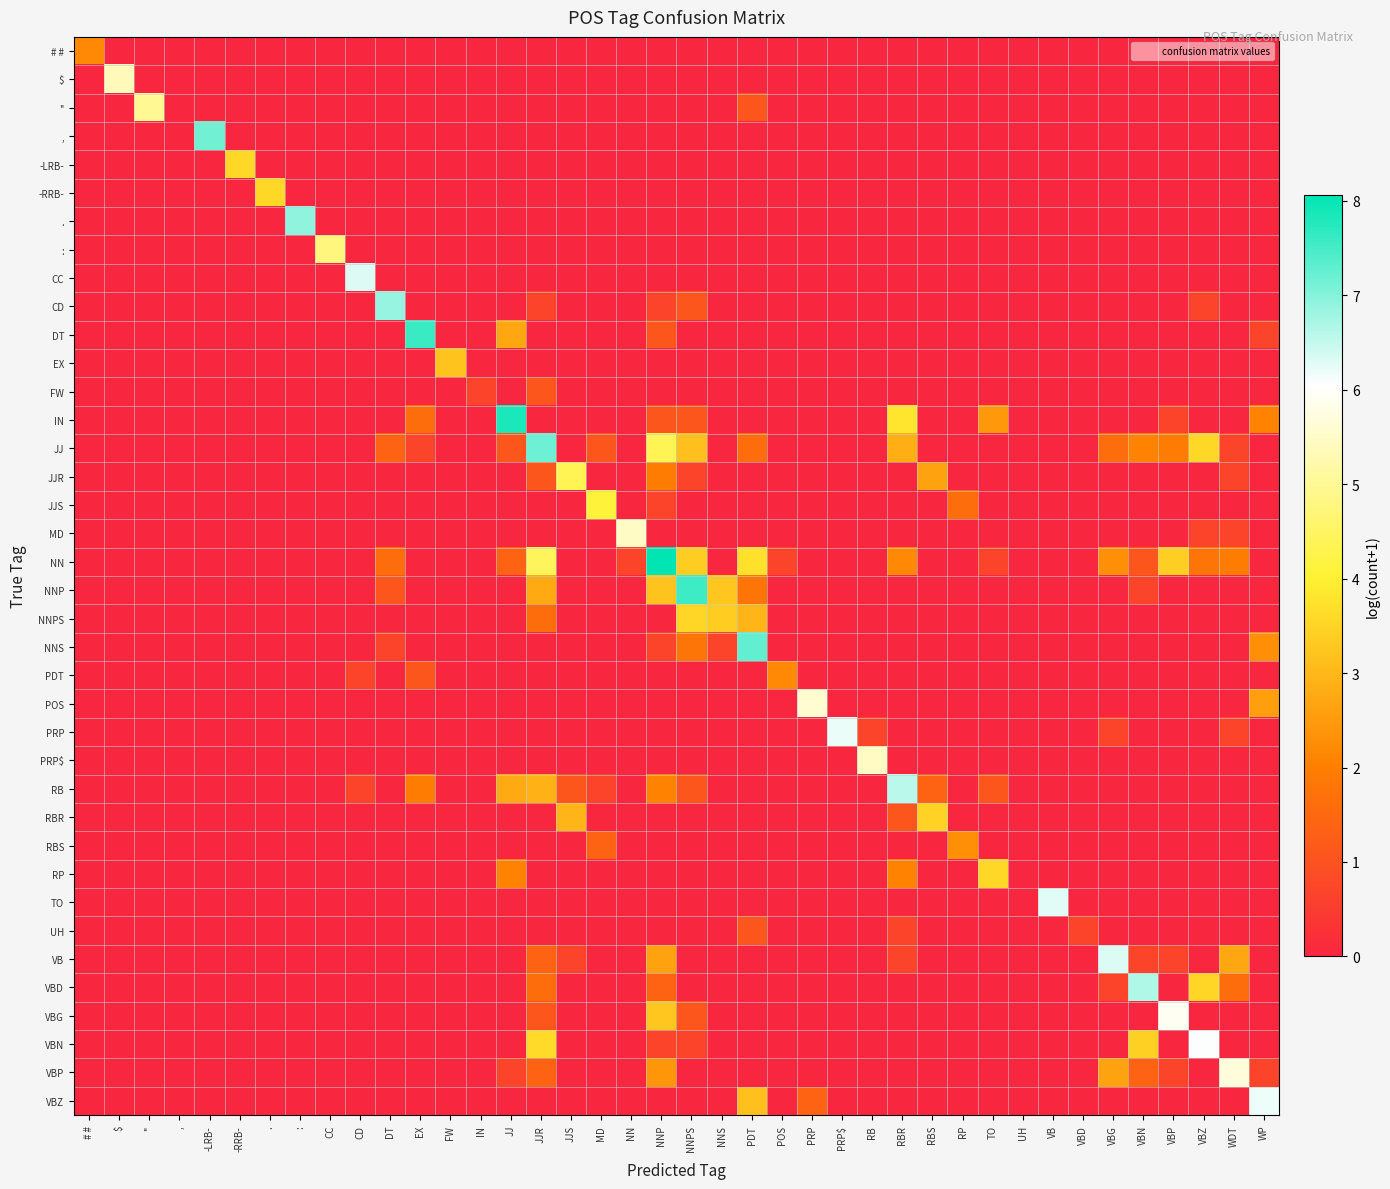

Reading left to right, transcribe all the data shown in this chart.

# #: # #=2.2	$=0.0	''=0.0	,=0.0	-LRB-=0.0	-RRB-=0.0	.=0.0	:=0.0	CC=0.0	CD=0.0	DT=0.0	EX=0.0	FW=0.0	IN=0.0	JJ=0.0	JJR=0.0	JJS=0.0	MD=0.0	NN=0.0	NNP=0.0	NNPS=0.0	NNS=0.0	PDT=0.0	POS=0.0	PRP=0.0	PRP$=0.0	RB=0.0	RBR=0.0	RBS=0.0	RP=0.0	TO=0.0	UH=0.0	VB=0.0	VBD=0.0	VBG=0.0	VBN=0.0	VBP=0.0	VBZ=0.0	WDT=0.0	WP=0.0
$: # #=0.0	$=5.4	''=0.0	,=0.0	-LRB-=0.0	-RRB-=0.0	.=0.0	:=0.0	CC=0.0	CD=0.0	DT=0.0	EX=0.0	FW=0.0	IN=0.0	JJ=0.0	JJR=0.0	JJS=0.0	MD=0.0	NN=0.0	NNP=0.0	NNPS=0.0	NNS=0.0	PDT=0.0	POS=0.0	PRP=0.0	PRP$=0.0	RB=0.0	RBR=0.0	RBS=0.0	RP=0.0	TO=0.0	UH=0.0	VB=0.0	VBD=0.0	VBG=0.0	VBN=0.0	VBP=0.0	VBZ=0.0	WDT=0.0	WP=0.0
'': # #=0.0	$=0.0	''=5.0	,=0.0	-LRB-=0.0	-RRB-=0.0	.=0.0	:=0.0	CC=0.0	CD=0.0	DT=0.0	EX=0.0	FW=0.0	IN=0.0	JJ=0.0	JJR=0.0	JJS=0.0	MD=0.0	NN=0.0	NNP=0.0	NNPS=0.0	NNS=0.0	PDT=1.1	POS=0.0	PRP=0.0	PRP$=0.0	RB=0.0	RBR=0.0	RBS=0.0	RP=0.0	TO=0.0	UH=0.0	VB=0.0	VBD=0.0	VBG=0.0	VBN=0.0	VBP=0.0	VBZ=0.0	WDT=0.0	WP=0.0
,: # #=0.0	$=0.0	''=0.0	,=0.0	-LRB-=7.1	-RRB-=0.0	.=0.0	:=0.0	CC=0.0	CD=0.0	DT=0.0	EX=0.0	FW=0.0	IN=0.0	JJ=0.0	JJR=0.0	JJS=0.0	MD=0.0	NN=0.0	NNP=0.0	NNPS=0.0	NNS=0.0	PDT=0.0	POS=0.0	PRP=0.0	PRP$=0.0	RB=0.0	RBR=0.0	RBS=0.0	RP=0.0	TO=0.0	UH=0.0	VB=0.0	VBD=0.0	VBG=0.0	VBN=0.0	VBP=0.0	VBZ=0.0	WDT=0.0	WP=0.0
-LRB-: # #=0.0	$=0.0	''=0.0	,=0.0	-LRB-=0.0	-RRB-=3.6	.=0.0	:=0.0	CC=0.0	CD=0.0	DT=0.0	EX=0.0	FW=0.0	IN=0.0	JJ=0.0	JJR=0.0	JJS=0.0	MD=0.0	NN=0.0	NNP=0.0	NNPS=0.0	NNS=0.0	PDT=0.0	POS=0.0	PRP=0.0	PRP$=0.0	RB=0.0	RBR=0.0	RBS=0.0	RP=0.0	TO=0.0	UH=0.0	VB=0.0	VBD=0.0	VBG=0.0	VBN=0.0	VBP=0.0	VBZ=0.0	WDT=0.0	WP=0.0
-RRB-: # #=0.0	$=0.0	''=0.0	,=0.0	-LRB-=0.0	-RRB-=0.0	.=3.6	:=0.0	CC=0.0	CD=0.0	DT=0.0	EX=0.0	FW=0.0	IN=0.0	JJ=0.0	JJR=0.0	JJS=0.0	MD=0.0	NN=0.0	NNP=0.0	NNPS=0.0	NNS=0.0	PDT=0.0	POS=0.0	PRP=0.0	PRP$=0.0	RB=0.0	RBR=0.0	RBS=0.0	RP=0.0	TO=0.0	UH=0.0	VB=0.0	VBD=0.0	VBG=0.0	VBN=0.0	VBP=0.0	VBZ=0.0	WDT=0.0	WP=0.0
.: # #=0.0	$=0.0	''=0.0	,=0.0	-LRB-=0.0	-RRB-=0.0	.=0.0	:=6.9	CC=0.0	CD=0.0	DT=0.0	EX=0.0	FW=0.0	IN=0.0	JJ=0.0	JJR=0.0	JJS=0.0	MD=0.0	NN=0.0	NNP=0.0	NNPS=0.0	NNS=0.0	PDT=0.0	POS=0.0	PRP=0.0	PRP$=0.0	RB=0.0	RBR=0.0	RBS=0.0	RP=0.0	TO=0.0	UH=0.0	VB=0.0	VBD=0.0	VBG=0.0	VBN=0.0	VBP=0.0	VBZ=0.0	WDT=0.0	WP=0.0
:: # #=0.0	$=0.0	''=0.0	,=0.0	-LRB-=0.0	-RRB-=0.0	.=0.0	:=0.0	CC=4.8	CD=0.0	DT=0.0	EX=0.0	FW=0.0	IN=0.0	JJ=0.0	JJR=0.0	JJS=0.0	MD=0.0	NN=0.0	NNP=0.0	NNPS=0.0	NNS=0.0	PDT=0.0	POS=0.0	PRP=0.0	PRP$=0.0	RB=0.0	RBR=0.0	RBS=0.0	RP=0.0	TO=0.0	UH=0.0	VB=0.0	VBD=0.0	VBG=0.0	VBN=0.0	VBP=0.0	VBZ=0.0	WDT=0.0	WP=0.0
CC: # #=0.0	$=0.0	''=0.0	,=0.0	-LRB-=0.0	-RRB-=0.0	.=0.0	:=0.0	CC=0.0	CD=6.3	DT=0.0	EX=0.0	FW=0.0	IN=0.0	JJ=0.0	JJR=0.0	JJS=0.0	MD=0.0	NN=0.0	NNP=0.0	NNPS=0.0	NNS=0.0	PDT=0.0	POS=0.0	PRP=0.0	PRP$=0.0	RB=0.0	RBR=0.0	RBS=0.0	RP=0.0	TO=0.0	UH=0.0	VB=0.0	VBD=0.0	VBG=0.0	VBN=0.0	VBP=0.0	VBZ=0.0	WDT=0.0	WP=0.0
CD: # #=0.0	$=0.0	''=0.0	,=0.0	-LRB-=0.0	-RRB-=0.0	.=0.0	:=0.0	CC=0.0	CD=0.0	DT=6.9	EX=0.0	FW=0.0	IN=0.0	JJ=0.0	JJR=0.7	JJS=0.0	MD=0.0	NN=0.0	NNP=0.7	NNPS=1.1	NNS=0.0	PDT=0.0	POS=0.0	PRP=0.0	PRP$=0.0	RB=0.0	RBR=0.0	RBS=0.0	RP=0.0	TO=0.0	UH=0.0	VB=0.0	VBD=0.0	VBG=0.0	VBN=0.0	VBP=0.0	VBZ=0.7	WDT=0.0	WP=0.0
DT: # #=0.0	$=0.0	''=0.0	,=0.0	-LRB-=0.0	-RRB-=0.0	.=0.0	:=0.0	CC=0.0	CD=0.0	DT=0.0	EX=7.6	FW=0.0	IN=0.0	JJ=2.7	JJR=0.0	JJS=0.0	MD=0.0	NN=0.0	NNP=1.1	NNPS=0.0	NNS=0.0	PDT=0.0	POS=0.0	PRP=0.0	PRP$=0.0	RB=0.0	RBR=0.0	RBS=0.0	RP=0.0	TO=0.0	UH=0.0	VB=0.0	VBD=0.0	VBG=0.0	VBN=0.0	VBP=0.0	VBZ=0.0	WDT=0.0	WP=0.7
EX: # #=0.0	$=0.0	''=0.0	,=0.0	-LRB-=0.0	-RRB-=0.0	.=0.0	:=0.0	CC=0.0	CD=0.0	DT=0.0	EX=0.0	FW=3.2	IN=0.0	JJ=0.0	JJR=0.0	JJS=0.0	MD=0.0	NN=0.0	NNP=0.0	NNPS=0.0	NNS=0.0	PDT=0.0	POS=0.0	PRP=0.0	PRP$=0.0	RB=0.0	RBR=0.0	RBS=0.0	RP=0.0	TO=0.0	UH=0.0	VB=0.0	VBD=0.0	VBG=0.0	VBN=0.0	VBP=0.0	VBZ=0.0	WDT=0.0	WP=0.0
FW: # #=0.0	$=0.0	''=0.0	,=0.0	-LRB-=0.0	-RRB-=0.0	.=0.0	:=0.0	CC=0.0	CD=0.0	DT=0.0	EX=0.0	FW=0.0	IN=0.7	JJ=0.0	JJR=1.1	JJS=0.0	MD=0.0	NN=0.0	NNP=0.0	NNPS=0.0	NNS=0.0	PDT=0.0	POS=0.0	PRP=0.0	PRP$=0.0	RB=0.0	RBR=0.0	RBS=0.0	RP=0.0	TO=0.0	UH=0.0	VB=0.0	VBD=0.0	VBG=0.0	VBN=0.0	VBP=0.0	VBZ=0.0	WDT=0.0	WP=0.0
IN: # #=0.0	$=0.0	''=0.0	,=0.0	-LRB-=0.0	-RRB-=0.0	.=0.0	:=0.0	CC=0.0	CD=0.0	DT=0.0	EX=1.6	FW=0.0	IN=0.0	JJ=7.8	JJR=0.0	JJS=0.0	MD=0.0	NN=0.0	NNP=1.1	NNPS=1.1	NNS=0.0	PDT=0.0	POS=0.0	PRP=0.0	PRP$=0.0	RB=0.0	RBR=3.8	RBS=0.0	RP=0.0	TO=2.5	UH=0.0	VB=0.0	VBD=0.0	VBG=0.0	VBN=0.0	VBP=0.7	VBZ=0.0	WDT=0.0	WP=2.1
JJ: # #=0.0	$=0.0	''=0.0	,=0.0	-LRB-=0.0	-RRB-=0.0	.=0.0	:=0.0	CC=0.0	CD=0.0	DT=1.4	EX=0.7	FW=0.0	IN=0.0	JJ=1.1	JJR=7.2	JJS=0.0	MD=1.1	NN=0.0	NNP=4.3	NNPS=3.1	NNS=0.0	PDT=1.6	POS=0.0	PRP=0.0	PRP$=0.0	RB=0.0	RBR=2.8	RBS=0.0	RP=0.0	TO=0.0	UH=0.0	VB=0.0	VBD=0.0	VBG=1.6	VBN=2.1	VBP=1.9	VBZ=3.6	WDT=0.7	WP=0.0
JJR: # #=0.0	$=0.0	''=0.0	,=0.0	-LRB-=0.0	-RRB-=0.0	.=0.0	:=0.0	CC=0.0	CD=0.0	DT=0.0	EX=0.0	FW=0.0	IN=0.0	JJ=0.0	JJR=1.1	JJS=4.4	MD=0.0	NN=0.0	NNP=1.9	NNPS=0.7	NNS=0.0	PDT=0.0	POS=0.0	PRP=0.0	PRP$=0.0	RB=0.0	RBR=0.0	RBS=2.6	RP=0.0	TO=0.0	UH=0.0	VB=0.0	VBD=0.0	VBG=0.0	VBN=0.0	VBP=0.0	VBZ=0.0	WDT=0.7	WP=0.0
JJS: # #=0.0	$=0.0	''=0.0	,=0.0	-LRB-=0.0	-RRB-=0.0	.=0.0	:=0.0	CC=0.0	CD=0.0	DT=0.0	EX=0.0	FW=0.0	IN=0.0	JJ=0.0	JJR=0.0	JJS=0.0	MD=4.1	NN=0.0	NNP=0.7	NNPS=0.0	NNS=0.0	PDT=0.0	POS=0.0	PRP=0.0	PRP$=0.0	RB=0.0	RBR=0.0	RBS=0.0	RP=1.6	TO=0.0	UH=0.0	VB=0.0	VBD=0.0	VBG=0.0	VBN=0.0	VBP=0.0	VBZ=0.0	WDT=0.0	WP=0.0
MD: # #=0.0	$=0.0	''=0.0	,=0.0	-LRB-=0.0	-RRB-=0.0	.=0.0	:=0.0	CC=0.0	CD=0.0	DT=0.0	EX=0.0	FW=0.0	IN=0.0	JJ=0.0	JJR=0.0	JJS=0.0	MD=0.0	NN=5.5	NNP=0.0	NNPS=0.0	NNS=0.0	PDT=0.0	POS=0.0	PRP=0.0	PRP$=0.0	RB=0.0	RBR=0.0	RBS=0.0	RP=0.0	TO=0.0	UH=0.0	VB=0.0	VBD=0.0	VBG=0.0	VBN=0.0	VBP=0.0	VBZ=0.7	WDT=0.7	WP=0.0
NN: # #=0.0	$=0.0	''=0.0	,=0.0	-LRB-=0.0	-RRB-=0.0	.=0.0	:=0.0	CC=0.0	CD=0.0	DT=1.6	EX=0.0	FW=0.0	IN=0.0	JJ=1.4	JJR=4.4	JJS=0.0	MD=0.0	NN=0.7	NNP=8.1	NNPS=3.4	NNS=0.0	PDT=3.7	POS=0.7	PRP=0.0	PRP$=0.0	RB=0.0	RBR=2.2	RBS=0.0	RP=0.0	TO=0.7	UH=0.0	VB=0.0	VBD=0.0	VBG=2.3	VBN=1.1	VBP=3.4	VBZ=1.8	WDT=1.9	WP=0.0
NNP: # #=0.0	$=0.0	''=0.0	,=0.0	-LRB-=0.0	-RRB-=0.0	.=0.0	:=0.0	CC=0.0	CD=0.0	DT=1.1	EX=0.0	FW=0.0	IN=0.0	JJ=0.0	JJR=2.8	JJS=0.0	MD=0.0	NN=0.0	NNP=3.2	NNPS=7.6	NNS=3.3	PDT=1.8	POS=0.0	PRP=0.0	PRP$=0.0	RB=0.0	RBR=0.0	RBS=0.0	RP=0.0	TO=0.0	UH=0.0	VB=0.0	VBD=0.0	VBG=0.0	VBN=0.7	VBP=0.0	VBZ=0.0	WDT=0.0	WP=0.0
NNPS: # #=0.0	$=0.0	''=0.0	,=0.0	-LRB-=0.0	-RRB-=0.0	.=0.0	:=0.0	CC=0.0	CD=0.0	DT=0.0	EX=0.0	FW=0.0	IN=0.0	JJ=0.0	JJR=1.6	JJS=0.0	MD=0.0	NN=0.0	NNP=0.0	NNPS=3.5	NNS=3.4	PDT=2.9	POS=0.0	PRP=0.0	PRP$=0.0	RB=0.0	RBR=0.0	RBS=0.0	RP=0.0	TO=0.0	UH=0.0	VB=0.0	VBD=0.0	VBG=0.0	VBN=0.0	VBP=0.0	VBZ=0.0	WDT=0.0	WP=0.0
NNS: # #=0.0	$=0.0	''=0.0	,=0.0	-LRB-=0.0	-RRB-=0.0	.=0.0	:=0.0	CC=0.0	CD=0.0	DT=0.7	EX=0.0	FW=0.0	IN=0.0	JJ=0.0	JJR=0.0	JJS=0.0	MD=0.0	NN=0.0	NNP=0.7	NNPS=1.8	NNS=0.7	PDT=7.3	POS=0.0	PRP=0.0	PRP$=0.0	RB=0.0	RBR=0.0	RBS=0.0	RP=0.0	TO=0.0	UH=0.0	VB=0.0	VBD=0.0	VBG=0.0	VBN=0.0	VBP=0.0	VBZ=0.0	WDT=0.0	WP=2.3
PDT: # #=0.0	$=0.0	''=0.0	,=0.0	-LRB-=0.0	-RRB-=0.0	.=0.0	:=0.0	CC=0.0	CD=0.7	DT=0.0	EX=1.1	FW=0.0	IN=0.0	JJ=0.0	JJR=0.0	JJS=0.0	MD=0.0	NN=0.0	NNP=0.0	NNPS=0.0	NNS=0.0	PDT=0.0	POS=2.2	PRP=0.0	PRP$=0.0	RB=0.0	RBR=0.0	RBS=0.0	RP=0.0	TO=0.0	UH=0.0	VB=0.0	VBD=0.0	VBG=0.0	VBN=0.0	VBP=0.0	VBZ=0.0	WDT=0.0	WP=0.0
POS: # #=0.0	$=0.0	''=0.0	,=0.0	-LRB-=0.0	-RRB-=0.0	.=0.0	:=0.0	CC=0.0	CD=0.0	DT=0.0	EX=0.0	FW=0.0	IN=0.0	JJ=0.0	JJR=0.0	JJS=0.0	MD=0.0	NN=0.0	NNP=0.0	NNPS=0.0	NNS=0.0	PDT=0.0	POS=0.0	PRP=5.6	PRP$=0.0	RB=0.0	RBR=0.0	RBS=0.0	RP=0.0	TO=0.0	UH=0.0	VB=0.0	VBD=0.0	VBG=0.0	VBN=0.0	VBP=0.0	VBZ=0.0	WDT=0.0	WP=2.6
PRP: # #=0.0	$=0.0	''=0.0	,=0.0	-LRB-=0.0	-RRB-=0.0	.=0.0	:=0.0	CC=0.0	CD=0.0	DT=0.0	EX=0.0	FW=0.0	IN=0.0	JJ=0.0	JJR=0.0	JJS=0.0	MD=0.0	NN=0.0	NNP=0.0	NNPS=0.0	NNS=0.0	PDT=0.0	POS=0.0	PRP=0.0	PRP$=6.2	RB=0.7	RBR=0.0	RBS=0.0	RP=0.0	TO=0.0	UH=0.0	VB=0.0	VBD=0.0	VBG=0.7	VBN=0.0	VBP=0.0	VBZ=0.0	WDT=0.7	WP=0.0
PRP$: # #=0.0	$=0.0	''=0.0	,=0.0	-LRB-=0.0	-RRB-=0.0	.=0.0	:=0.0	CC=0.0	CD=0.0	DT=0.0	EX=0.0	FW=0.0	IN=0.0	JJ=0.0	JJR=0.0	JJS=0.0	MD=0.0	NN=0.0	NNP=0.0	NNPS=0.0	NNS=0.0	PDT=0.0	POS=0.0	PRP=0.0	PRP$=0.0	RB=5.5	RBR=0.0	RBS=0.0	RP=0.0	TO=0.0	UH=0.0	VB=0.0	VBD=0.0	VBG=0.0	VBN=0.0	VBP=0.0	VBZ=0.0	WDT=0.0	WP=0.0
RB: # #=0.0	$=0.0	''=0.0	,=0.0	-LRB-=0.0	-RRB-=0.0	.=0.0	:=0.0	CC=0.0	CD=0.7	DT=0.0	EX=1.9	FW=0.0	IN=0.0	JJ=2.8	JJR=2.9	JJS=1.1	MD=0.7	NN=0.0	NNP=2.1	NNPS=1.1	NNS=0.0	PDT=0.0	POS=0.0	PRP=0.0	PRP$=0.0	RB=0.0	RBR=6.6	RBS=1.4	RP=0.0	TO=1.1	UH=0.0	VB=0.0	VBD=0.0	VBG=0.0	VBN=0.0	VBP=0.0	VBZ=0.0	WDT=0.0	WP=0.0
RBR: # #=0.0	$=0.0	''=0.0	,=0.0	-LRB-=0.0	-RRB-=0.0	.=0.0	:=0.0	CC=0.0	CD=0.0	DT=0.0	EX=0.0	FW=0.0	IN=0.0	JJ=0.0	JJR=0.0	JJS=2.9	MD=0.0	NN=0.0	NNP=0.0	NNPS=0.0	NNS=0.0	PDT=0.0	POS=0.0	PRP=0.0	PRP$=0.0	RB=0.0	RBR=1.1	RBS=3.5	RP=0.0	TO=0.0	UH=0.0	VB=0.0	VBD=0.0	VBG=0.0	VBN=0.0	VBP=0.0	VBZ=0.0	WDT=0.0	WP=0.0
RBS: # #=0.0	$=0.0	''=0.0	,=0.0	-LRB-=0.0	-RRB-=0.0	.=0.0	:=0.0	CC=0.0	CD=0.0	DT=0.0	EX=0.0	FW=0.0	IN=0.0	JJ=0.0	JJR=0.0	JJS=0.0	MD=1.4	NN=0.0	NNP=0.0	NNPS=0.0	NNS=0.0	PDT=0.0	POS=0.0	PRP=0.0	PRP$=0.0	RB=0.0	RBR=0.0	RBS=0.0	RP=2.3	TO=0.0	UH=0.0	VB=0.0	VBD=0.0	VBG=0.0	VBN=0.0	VBP=0.0	VBZ=0.0	WDT=0.0	WP=0.0
RP: # #=0.0	$=0.0	''=0.0	,=0.0	-LRB-=0.0	-RRB-=0.0	.=0.0	:=0.0	CC=0.0	CD=0.0	DT=0.0	EX=0.0	FW=0.0	IN=0.0	JJ=2.1	JJR=0.0	JJS=0.0	MD=0.0	NN=0.0	NNP=0.0	NNPS=0.0	NNS=0.0	PDT=0.0	POS=0.0	PRP=0.0	PRP$=0.0	RB=0.0	RBR=2.1	RBS=0.0	RP=0.0	TO=3.6	UH=0.0	VB=0.0	VBD=0.0	VBG=0.0	VBN=0.0	VBP=0.0	VBZ=0.0	WDT=0.0	WP=0.0
TO: # #=0.0	$=0.0	''=0.0	,=0.0	-LRB-=0.0	-RRB-=0.0	.=0.0	:=0.0	CC=0.0	CD=0.0	DT=0.0	EX=0.0	FW=0.0	IN=0.0	JJ=0.0	JJR=0.0	JJS=0.0	MD=0.0	NN=0.0	NNP=0.0	NNPS=0.0	NNS=0.0	PDT=0.0	POS=0.0	PRP=0.0	PRP$=0.0	RB=0.0	RBR=0.0	RBS=0.0	RP=0.0	TO=0.0	UH=0.0	VB=6.3	VBD=0.0	VBG=0.0	VBN=0.0	VBP=0.0	VBZ=0.0	WDT=0.0	WP=0.0
UH: # #=0.0	$=0.0	''=0.0	,=0.0	-LRB-=0.0	-RRB-=0.0	.=0.0	:=0.0	CC=0.0	CD=0.0	DT=0.0	EX=0.0	FW=0.0	IN=0.0	JJ=0.0	JJR=0.0	JJS=0.0	MD=0.0	NN=0.0	NNP=0.0	NNPS=0.0	NNS=0.0	PDT=1.1	POS=0.0	PRP=0.0	PRP$=0.0	RB=0.0	RBR=0.7	RBS=0.0	RP=0.0	TO=0.0	UH=0.0	VB=0.0	VBD=0.7	VBG=0.0	VBN=0.0	VBP=0.0	VBZ=0.0	WDT=0.0	WP=0.0
VB: # #=0.0	$=0.0	''=0.0	,=0.0	-LRB-=0.0	-RRB-=0.0	.=0.0	:=0.0	CC=0.0	CD=0.0	DT=0.0	EX=0.0	FW=0.0	IN=0.0	JJ=0.0	JJR=1.4	JJS=0.7	MD=0.0	NN=0.0	NNP=2.6	NNPS=0.0	NNS=0.0	PDT=0.0	POS=0.0	PRP=0.0	PRP$=0.0	RB=0.0	RBR=0.7	RBS=0.0	RP=0.0	TO=0.0	UH=0.0	VB=0.0	VBD=0.0	VBG=6.3	VBN=0.7	VBP=0.7	VBZ=0.0	WDT=2.7	WP=0.0
VBD: # #=0.0	$=0.0	''=0.0	,=0.0	-LRB-=0.0	-RRB-=0.0	.=0.0	:=0.0	CC=0.0	CD=0.0	DT=0.0	EX=0.0	FW=0.0	IN=0.0	JJ=0.0	JJR=1.6	JJS=0.0	MD=0.0	NN=0.0	NNP=1.4	NNPS=0.0	NNS=0.0	PDT=0.0	POS=0.0	PRP=0.0	PRP$=0.0	RB=0.0	RBR=0.0	RBS=0.0	RP=0.0	TO=0.0	UH=0.0	VB=0.0	VBD=0.0	VBG=0.7	VBN=6.7	VBP=0.0	VBZ=3.6	WDT=1.6	WP=0.0
VBG: # #=0.0	$=0.0	''=0.0	,=0.0	-LRB-=0.0	-RRB-=0.0	.=0.0	:=0.0	CC=0.0	CD=0.0	DT=0.0	EX=0.0	FW=0.0	IN=0.0	JJ=0.0	JJR=1.1	JJS=0.0	MD=0.0	NN=0.0	NNP=3.3	NNPS=1.1	NNS=0.0	PDT=0.0	POS=0.0	PRP=0.0	PRP$=0.0	RB=0.0	RBR=0.0	RBS=0.0	RP=0.0	TO=0.0	UH=0.0	VB=0.0	VBD=0.0	VBG=0.0	VBN=0.0	VBP=5.9	VBZ=0.0	WDT=0.0	WP=0.0
VBN: # #=0.0	$=0.0	''=0.0	,=0.0	-LRB-=0.0	-RRB-=0.0	.=0.0	:=0.0	CC=0.0	CD=0.0	DT=0.0	EX=0.0	FW=0.0	IN=0.0	JJ=0.0	JJR=3.6	JJS=0.0	MD=0.0	NN=0.0	NNP=0.7	NNPS=0.7	NNS=0.0	PDT=0.0	POS=0.0	PRP=0.0	PRP$=0.0	RB=0.0	RBR=0.0	RBS=0.0	RP=0.0	TO=0.0	UH=0.0	VB=0.0	VBD=0.0	VBG=0.0	VBN=3.4	VBP=0.0	VBZ=6.1	WDT=0.0	WP=0.0
VBP: # #=0.0	$=0.0	''=0.0	,=0.0	-LRB-=0.0	-RRB-=0.0	.=0.0	:=0.0	CC=0.0	CD=0.0	DT=0.0	EX=0.0	FW=0.0	IN=0.0	JJ=0.7	JJR=1.4	JJS=0.0	MD=0.0	NN=0.0	NNP=2.4	NNPS=0.0	NNS=0.0	PDT=0.0	POS=0.0	PRP=0.0	PRP$=0.0	RB=0.0	RBR=0.0	RBS=0.0	RP=0.0	TO=0.0	UH=0.0	VB=0.0	VBD=0.0	VBG=2.6	VBN=1.4	VBP=0.7	VBZ=0.0	WDT=5.7	WP=0.7
VBZ: # #=0.0	$=0.0	''=0.0	,=0.0	-LRB-=0.0	-RRB-=0.0	.=0.0	:=0.0	CC=0.0	CD=0.0	DT=0.0	EX=0.0	FW=0.0	IN=0.0	JJ=0.0	JJR=0.0	JJS=0.0	MD=0.0	NN=0.0	NNP=0.0	NNPS=0.0	NNS=0.0	PDT=3.1	POS=0.0	PRP=1.4	PRP$=0.0	RB=0.0	RBR=0.0	RBS=0.0	RP=0.0	TO=0.0	UH=0.0	VB=0.0	VBD=0.0	VBG=0.0	VBN=0.0	VBP=0.0	VBZ=0.0	WDT=0.0	WP=6.2